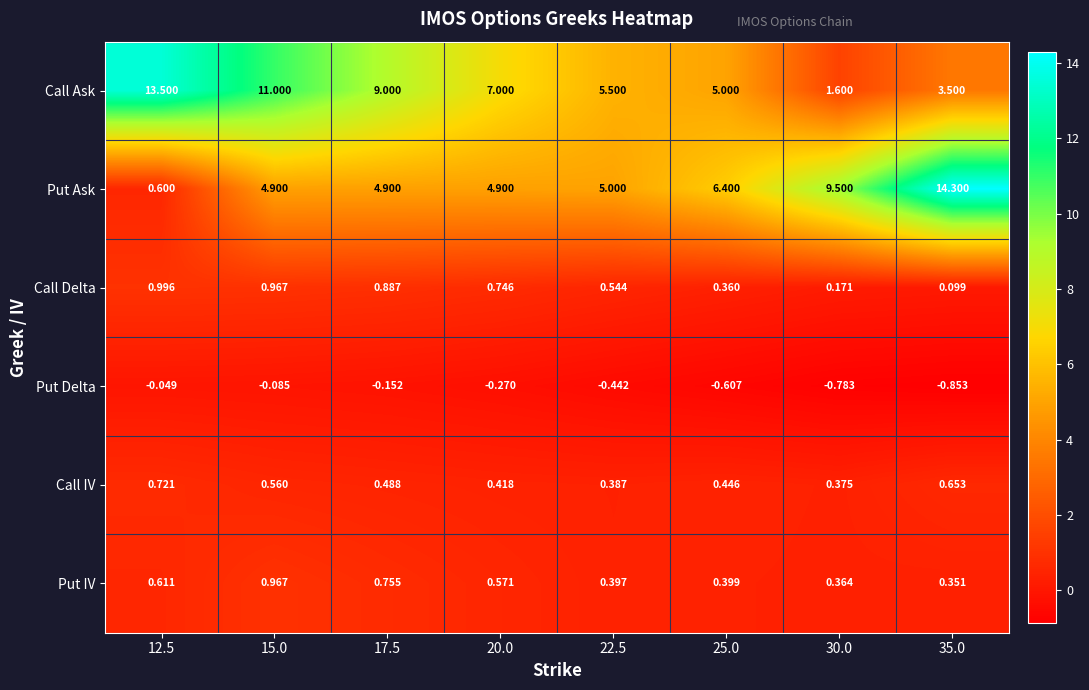

What is the spread (max minus min) of values at 17.5?

9.2